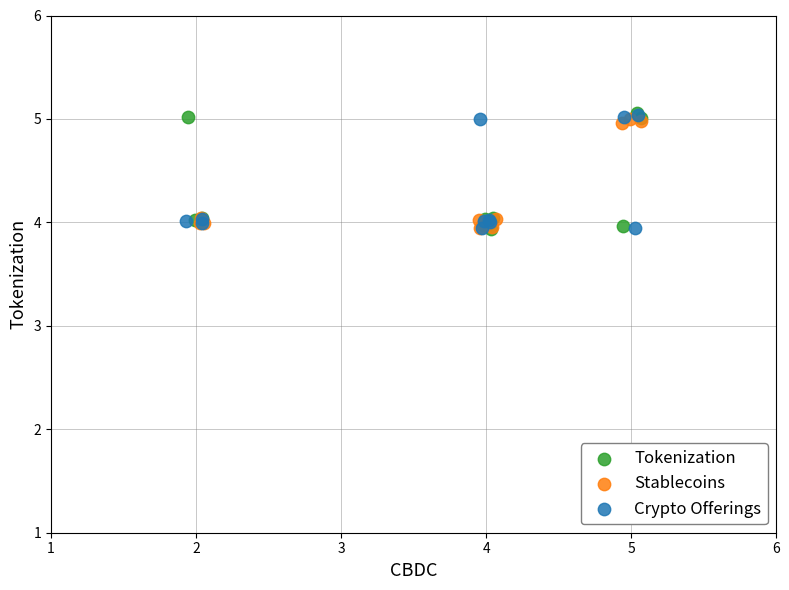

What are all the series names shown in the legend?

Tokenization, Stablecoins, Crypto Offerings